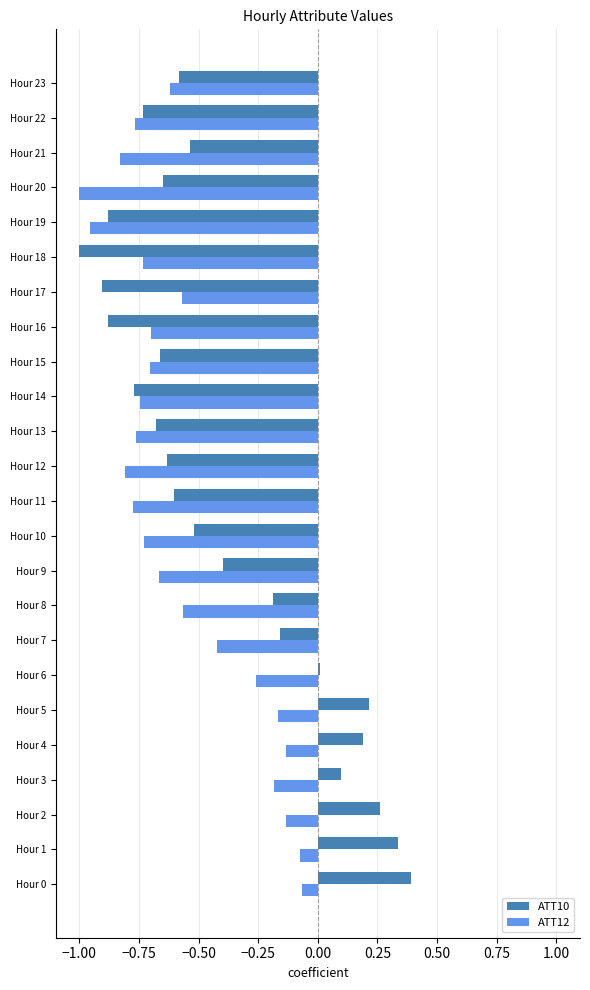

Is the value of ATT10 at Hour 0 greater than the value of ATT12 at Hour 0?

Yes